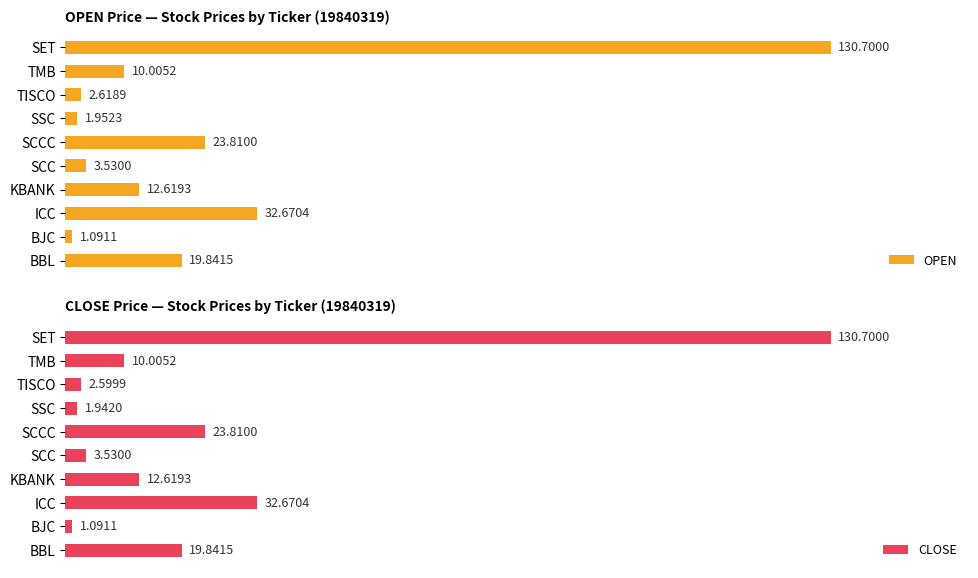

How many data points in OPEN are above 12?

5